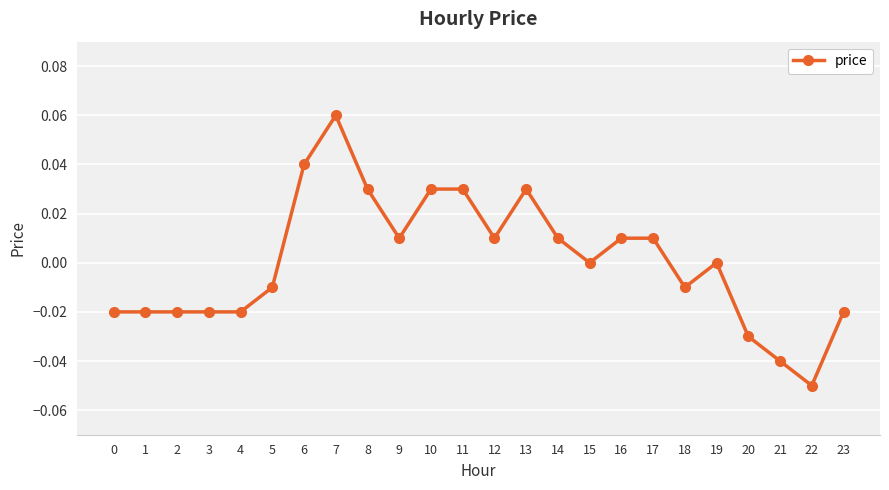

True or false: the data shows 0.0 at 8.

True